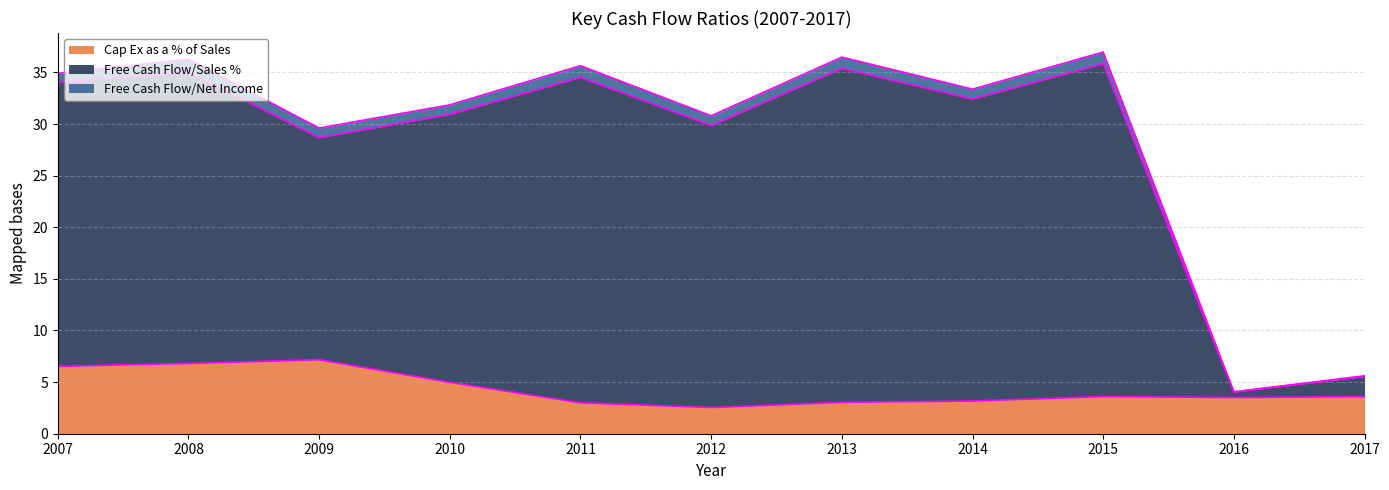

What is the difference between the maximum and minimum values in the Cap Ex as a % of Sales series?

4.6